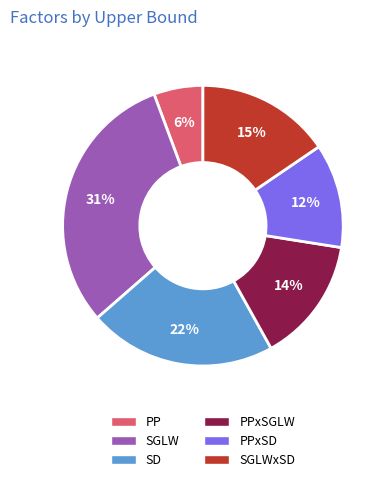

Combined, do SGLW and PPxSGLW account for over 50%?

No